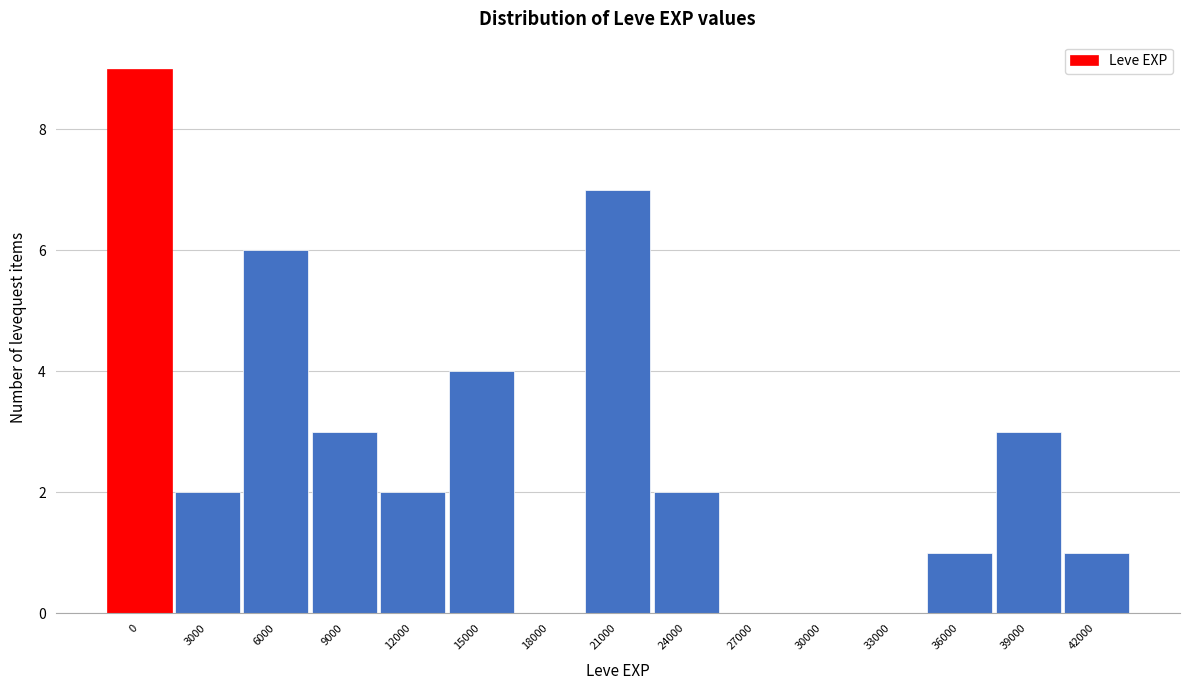

Reading left to right, extract all data points from this chart.

0=9	3000=2	6000=6	9000=3	12000=2	15000=4	18000=0	21000=7	24000=2	27000=0	30000=0	33000=0	36000=1	39000=3	42000=1